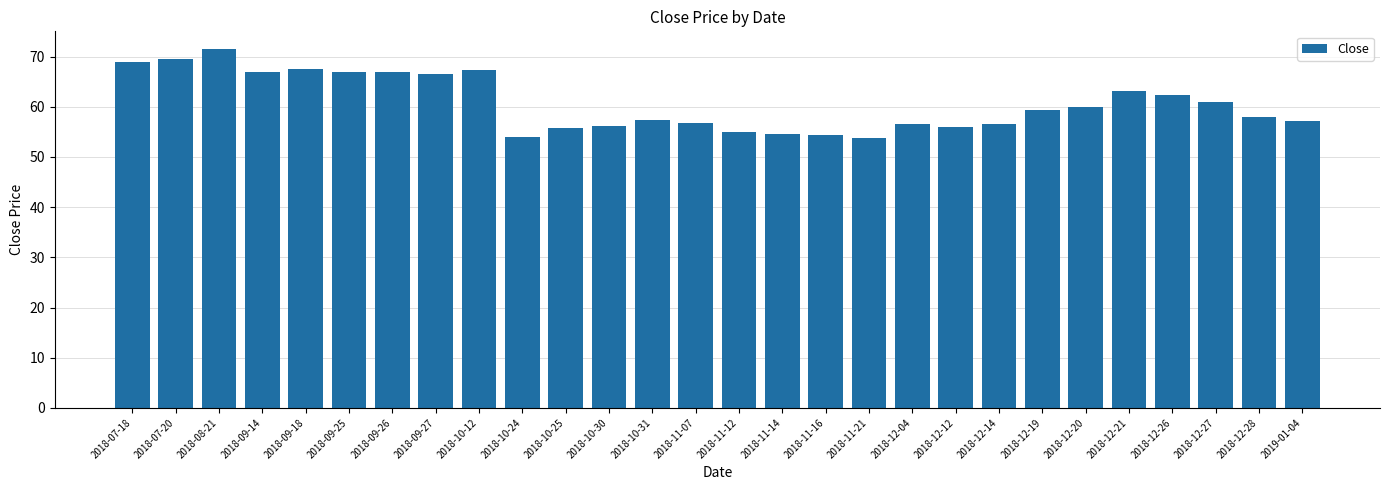

What is the greatest value displayed?

71.5